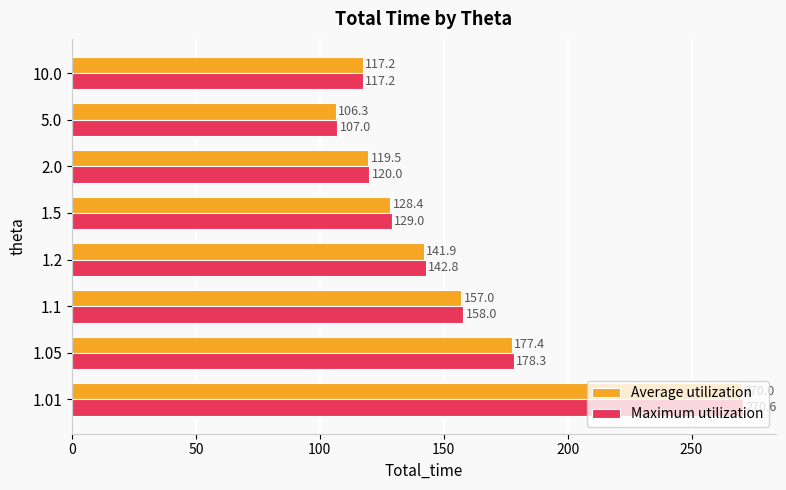

True or false: Average utilization has a value of 397.8 at 1.01.

False